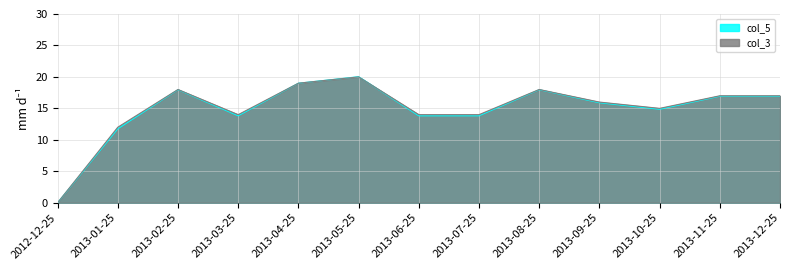

What is the difference between the second highest and second lowest values in the col_3 series?

7.0